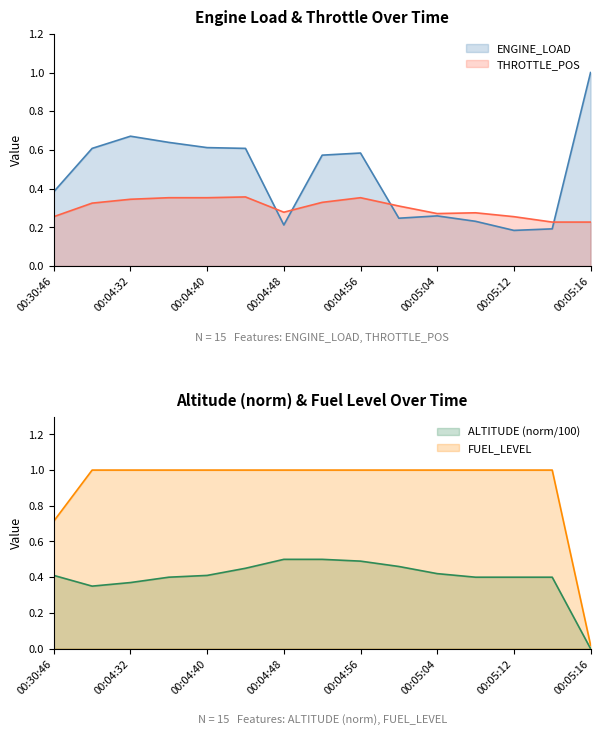

The value of THROTTLE_POS at 00:04:48 is 0.5. True or false?

False